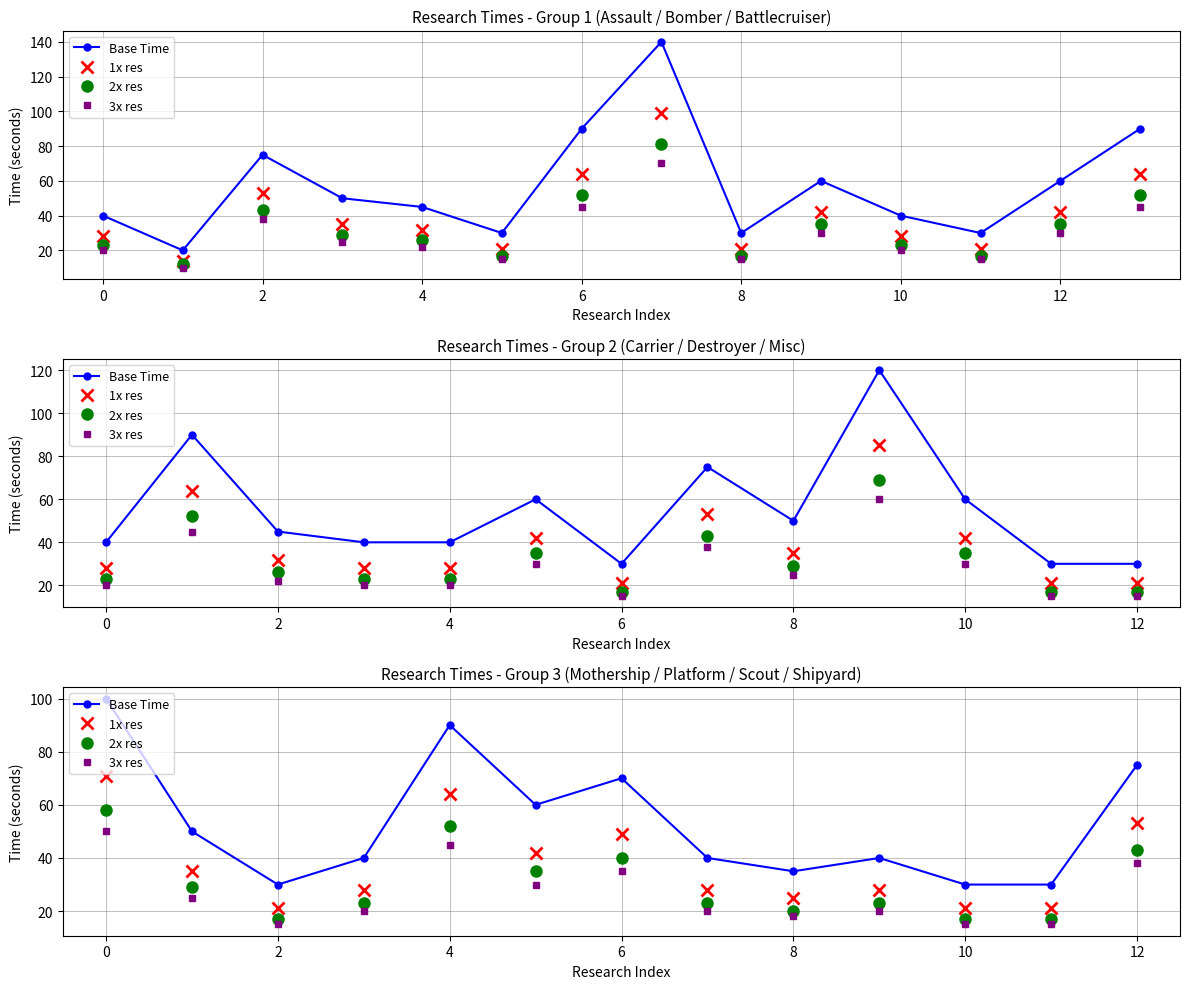

True or false: 2x res and 3x res intersect in this chart.

False